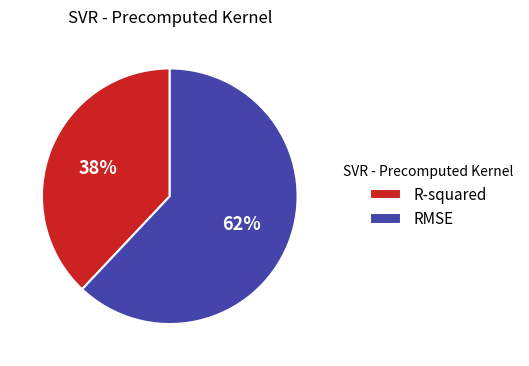

Rank the categories by value from lowest to highest.

R-squared, RMSE